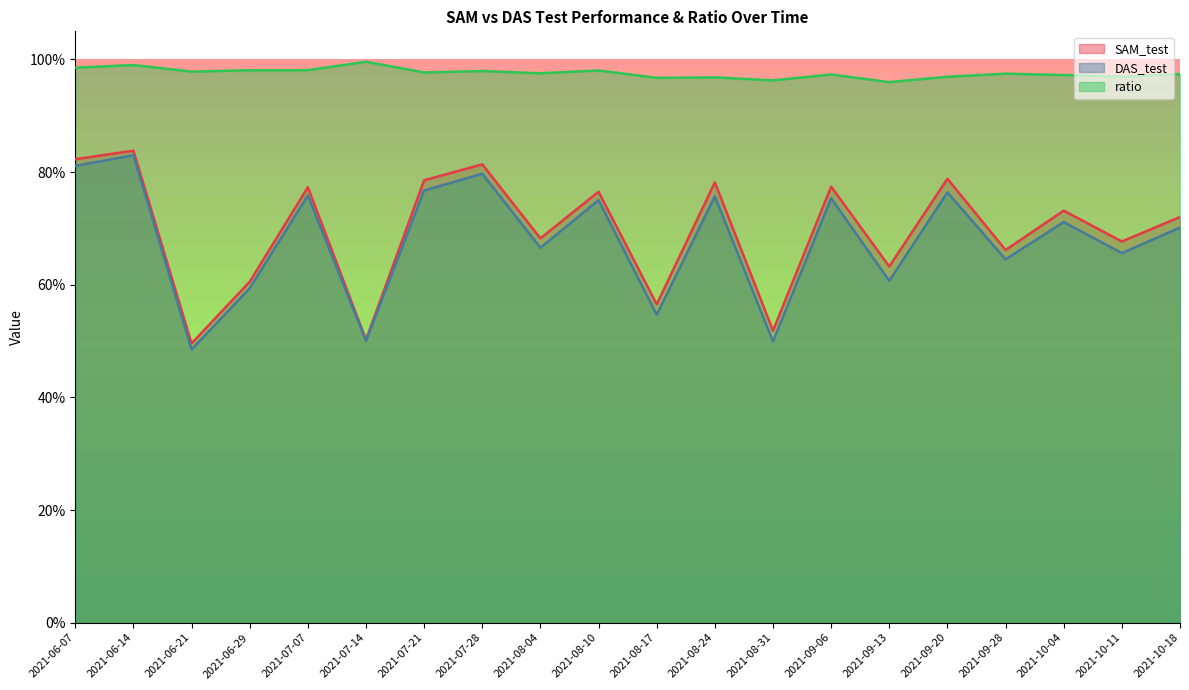

What are all the series names shown in the legend?

SAM_test, DAS_test, ratio